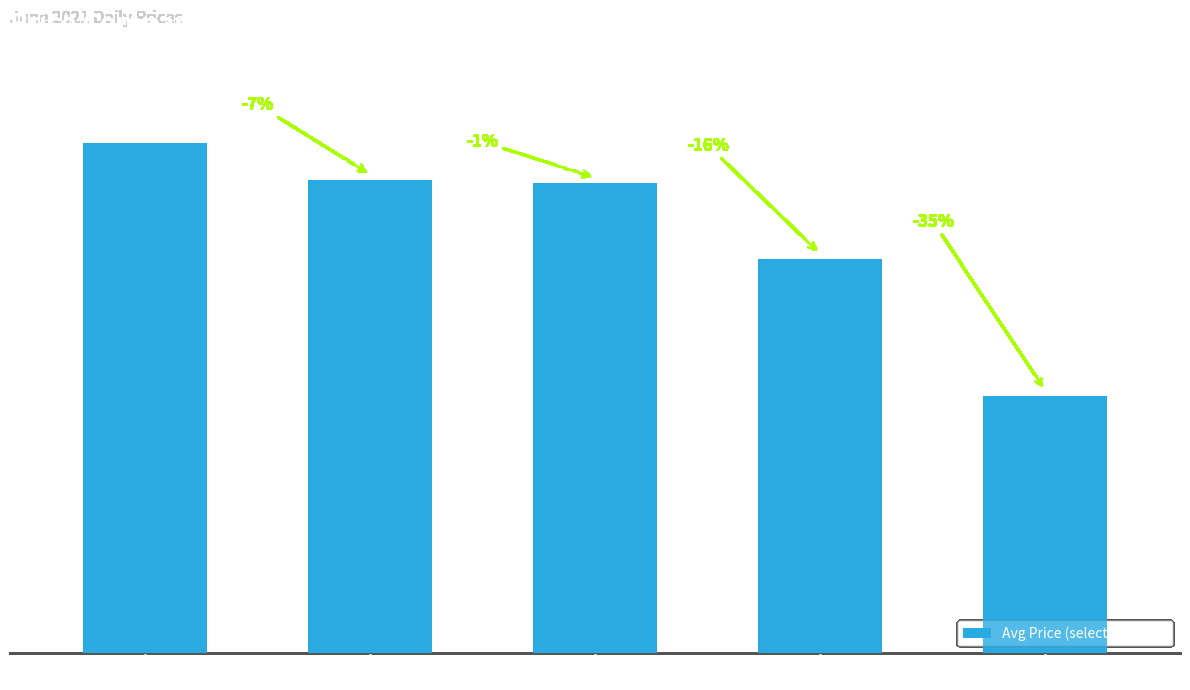

True or false: the data shows 21.4 at SORIANA.

True